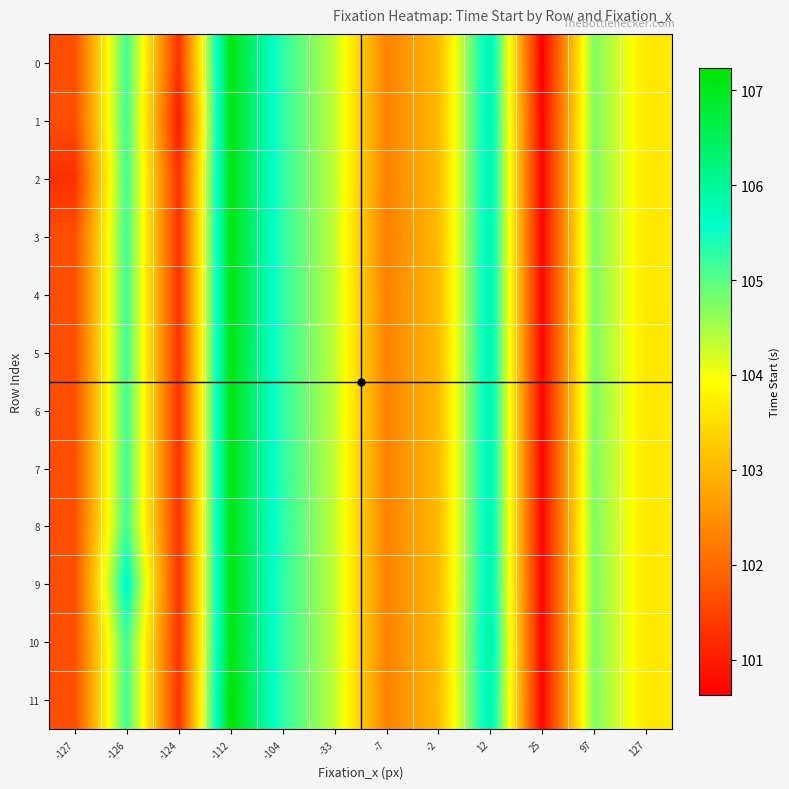

Between -124 and -33, which series saw the biggest shift?

1